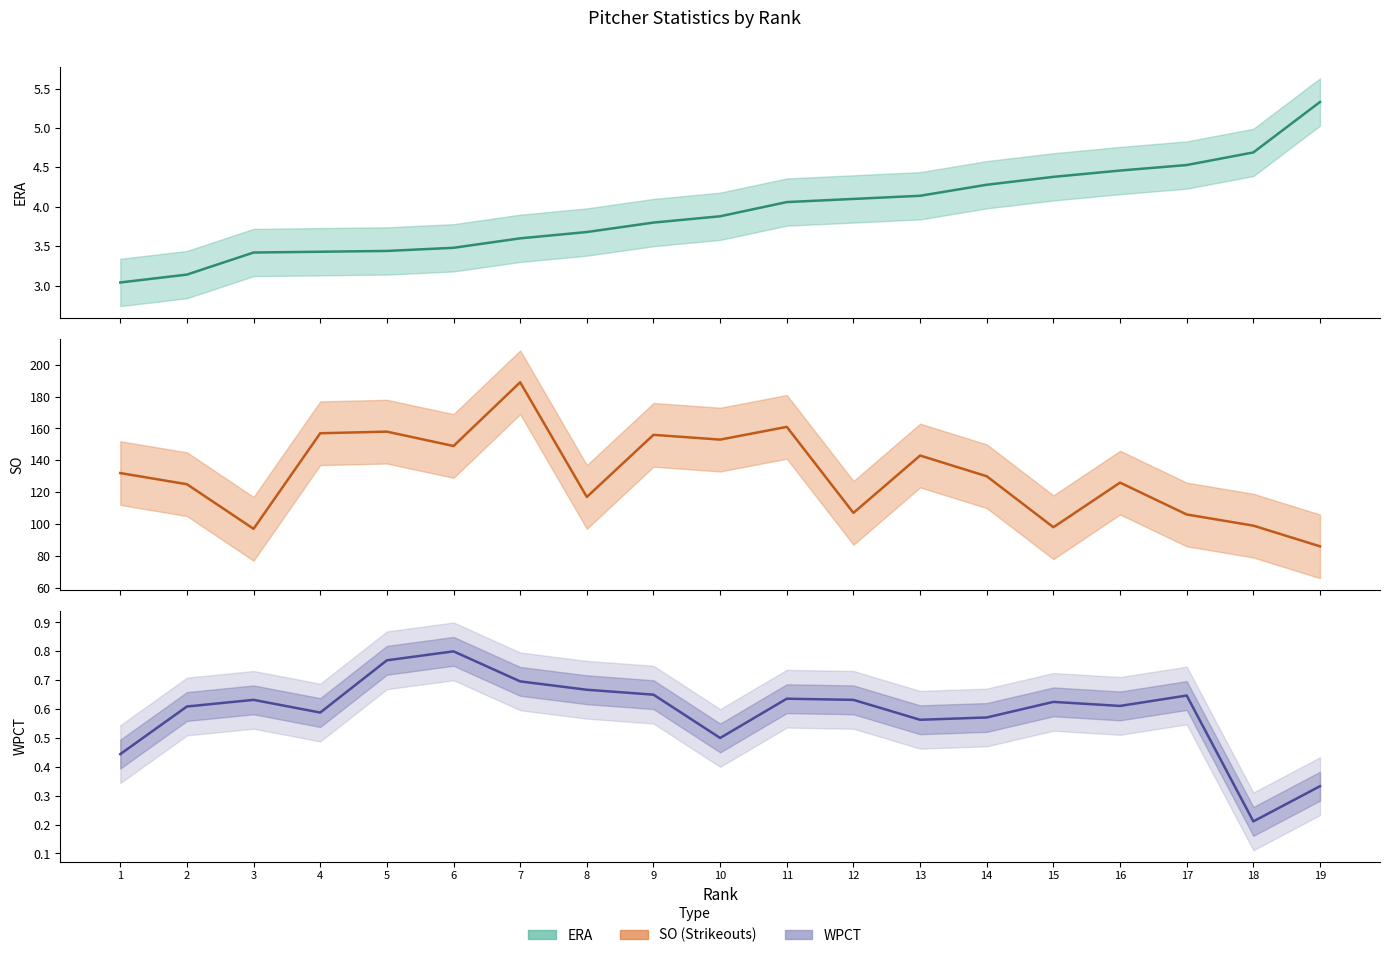

The value of SO at 18 is 22.8. True or false?

False